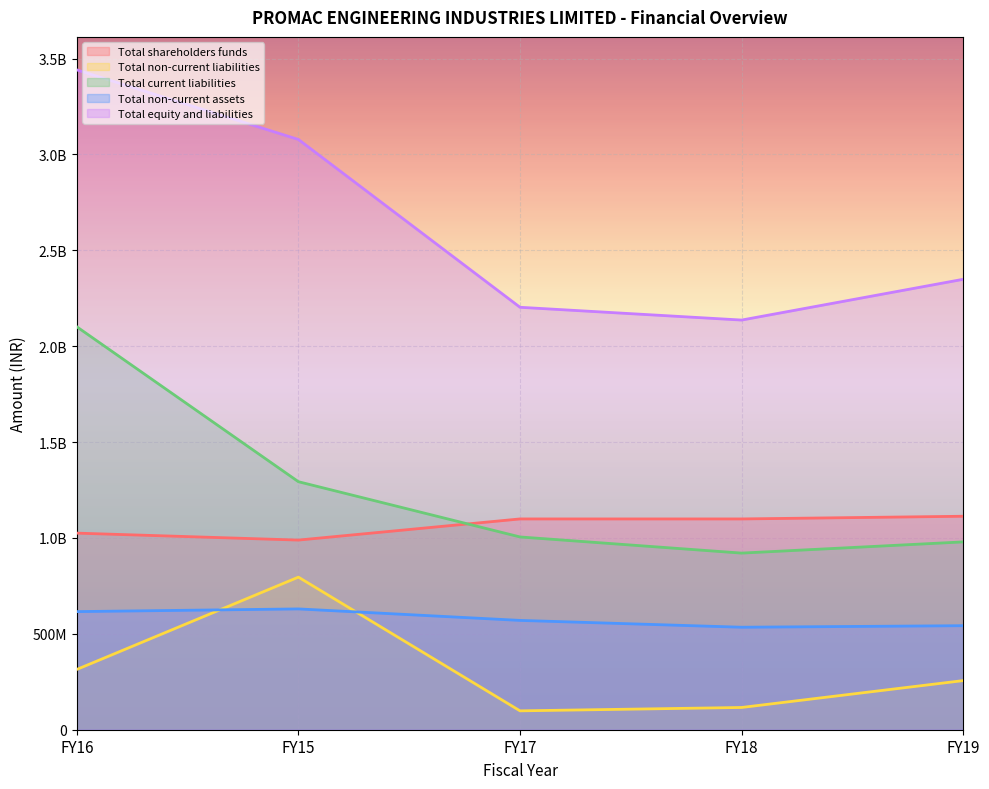

How many data points in Total non-current liabilities are less than 256239403?

2